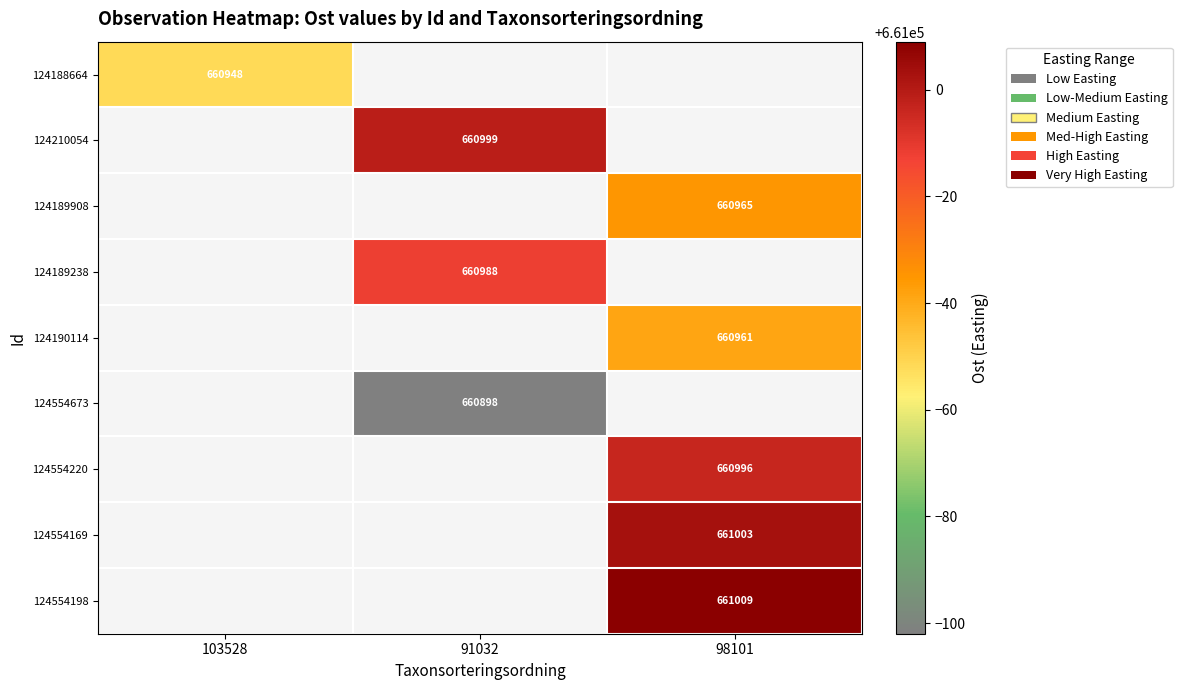

How many data points does each series have?

3